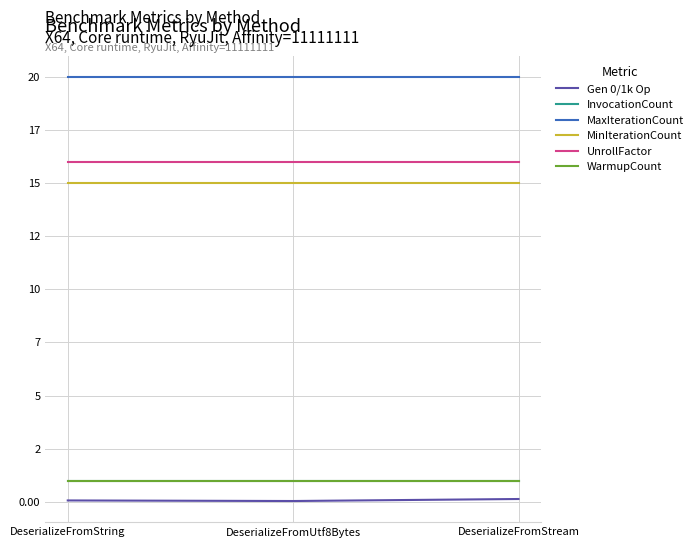

Which label corresponds to the smallest value in the chart?

DeserializeFromUtf8Bytes